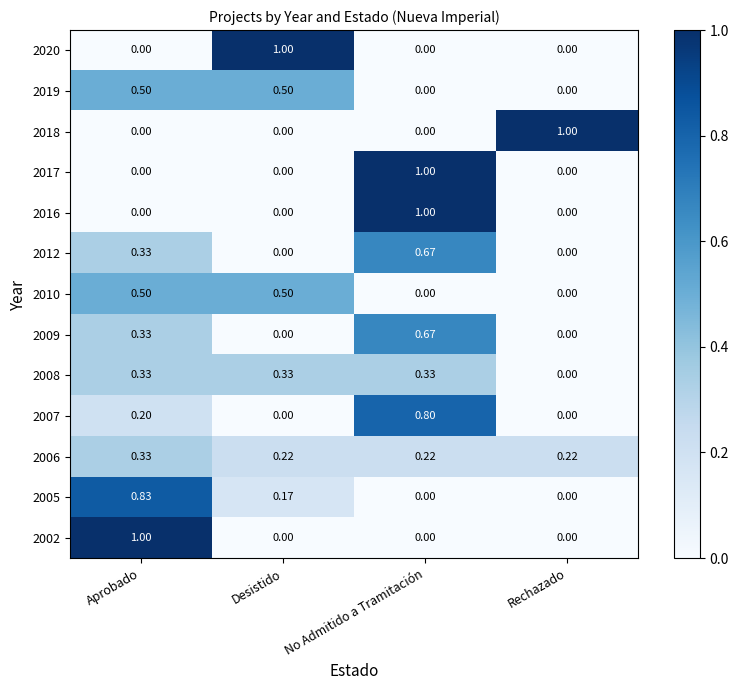

At which label does 2012 reach its peak?

No Admitido a Tramitación